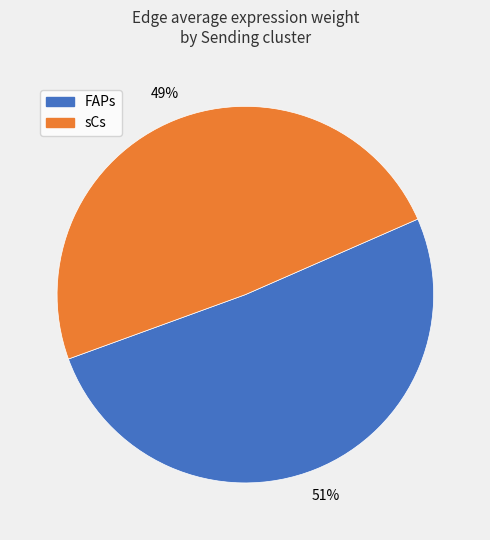

Between sCs and FAPs, which is larger?

FAPs